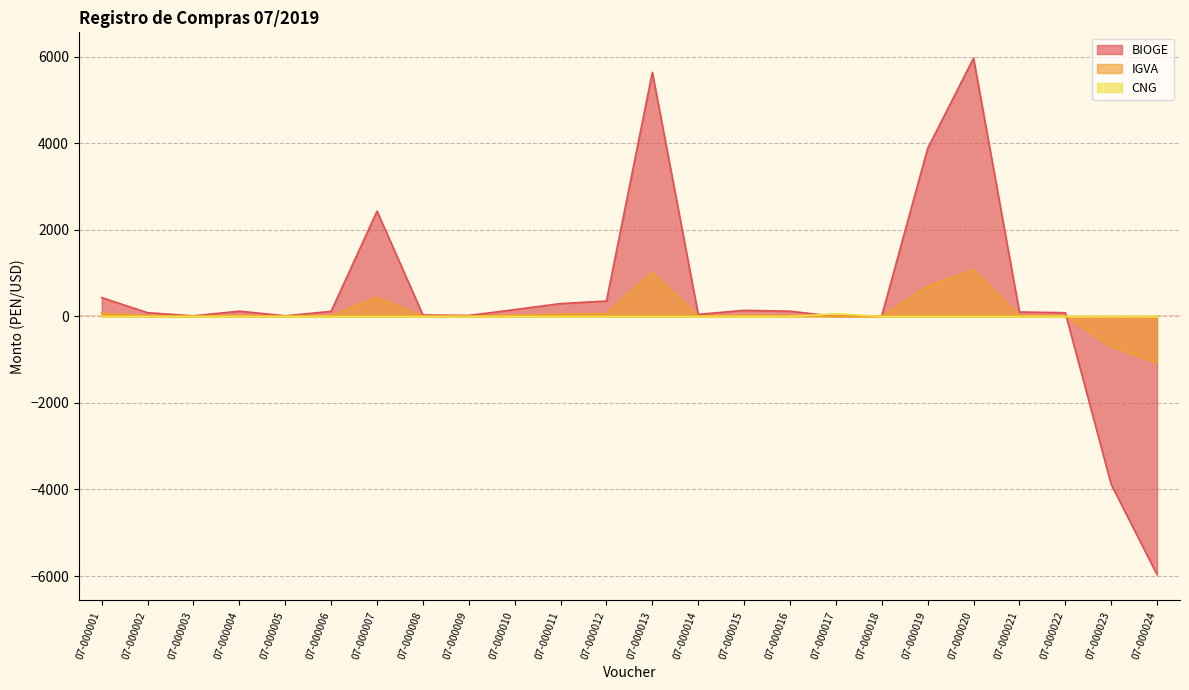

What value does the BIOGE series have at 07-000018?

12.7